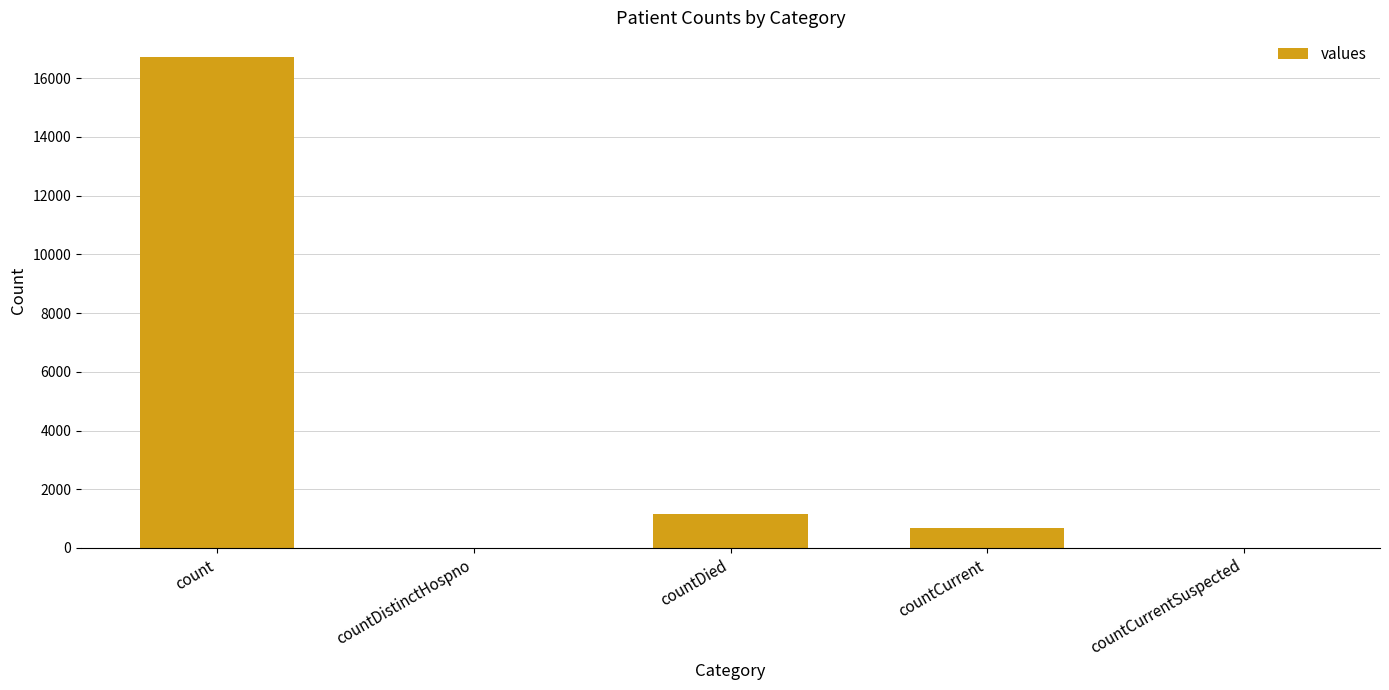

The chart shows a value of 16729 at count. True or false?

True